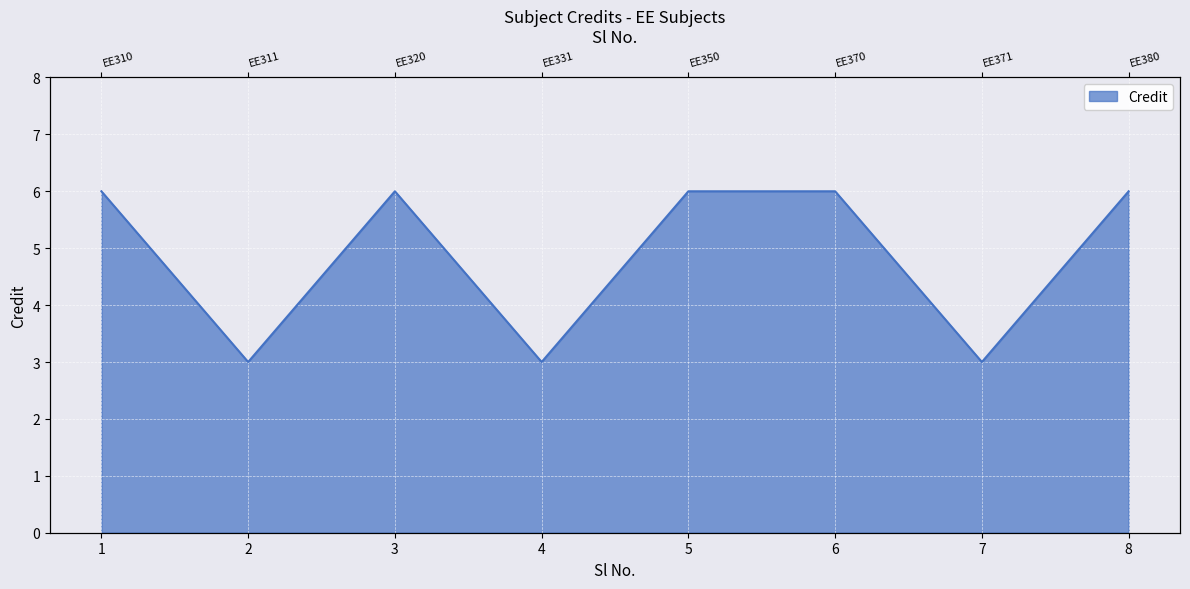

What is the sum of all values?

39